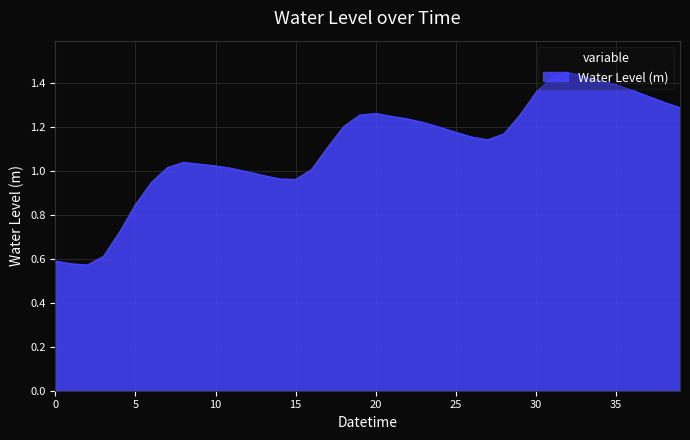

Which category has the lowest value across all series?

2024-10-29 20:00:00